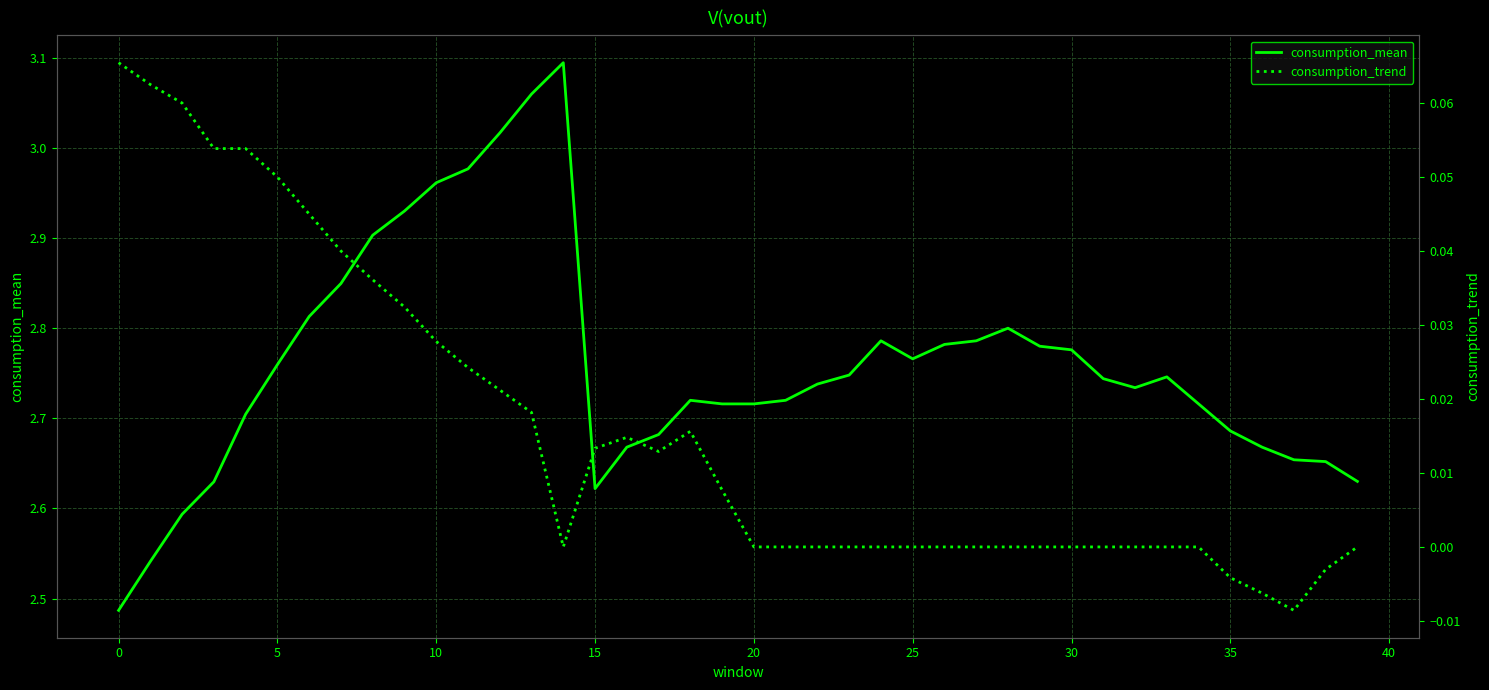

Which series has the largest range (max minus min)?

consumption_mean